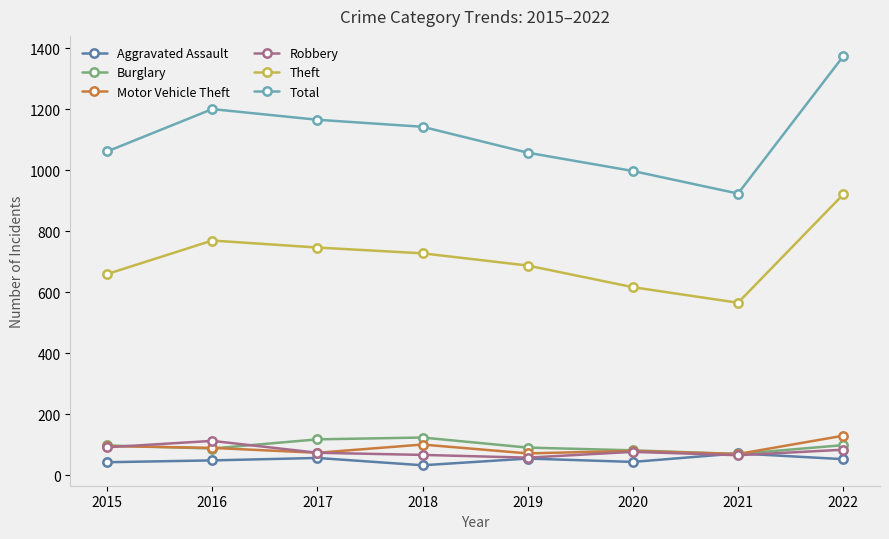

What is the total value across all series at 2018?

2190